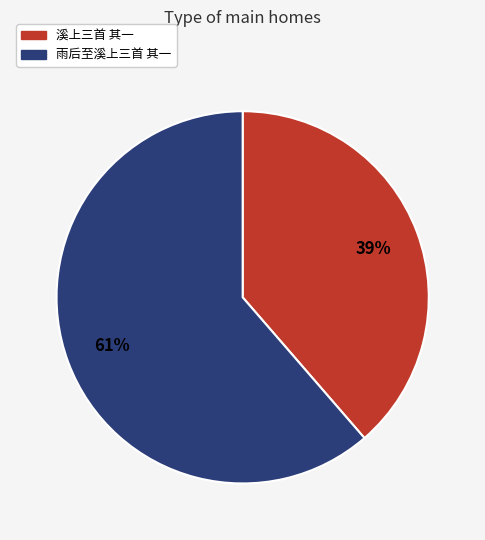

Approximately how many times larger is the value at 溪上三首 其一 compared to 雨后至溪上三首 其一?

0.6